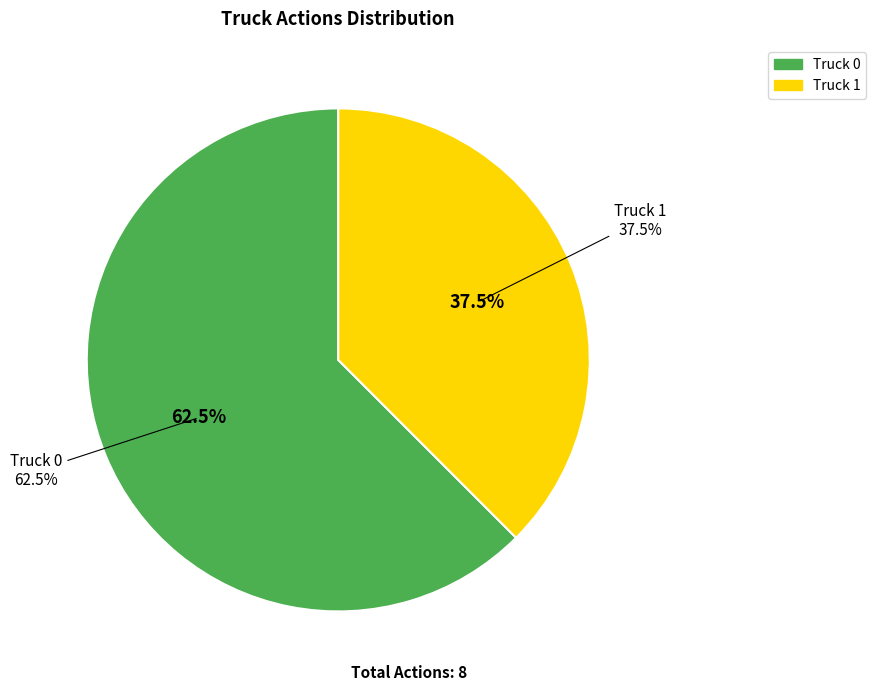

What portion of the pie excludes Truck 1?

62.5%